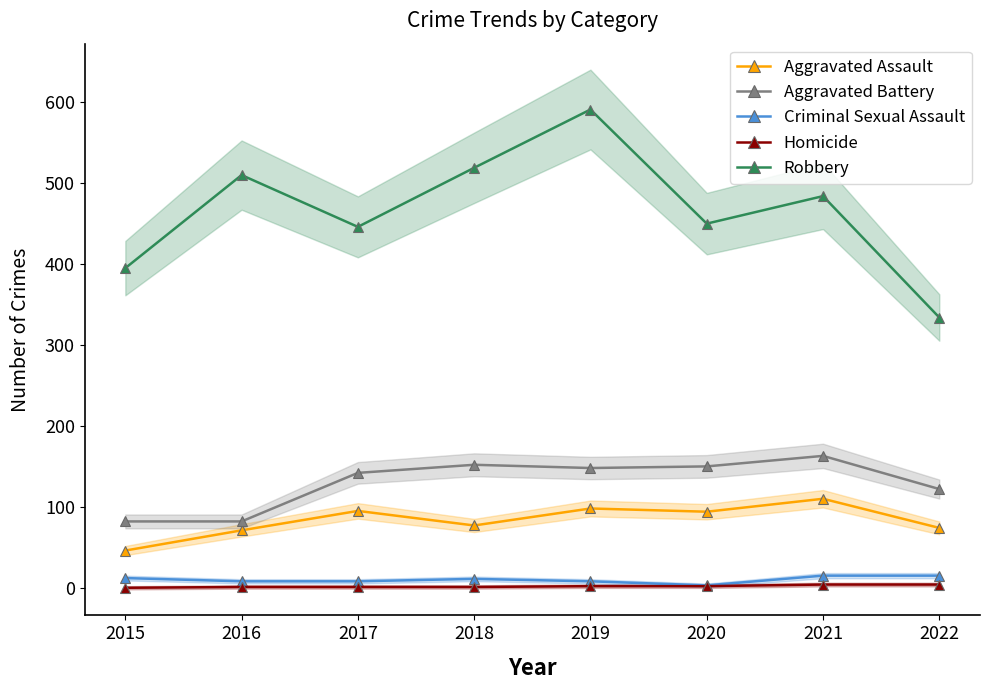

What is the average value of the Homicide series?

2